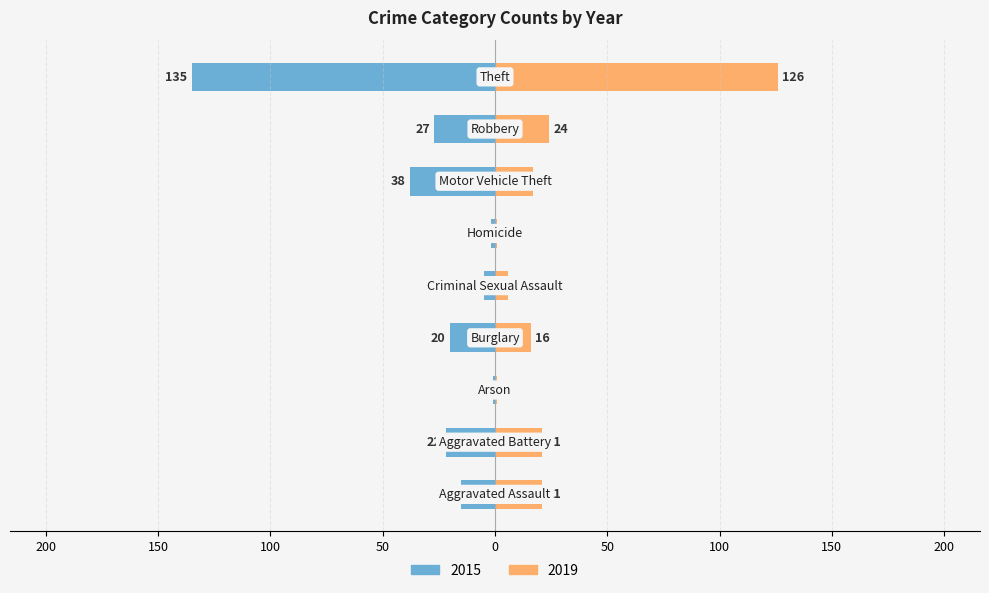

What is the sum of the 2019 values at Arson and Aggravated Battery?

22